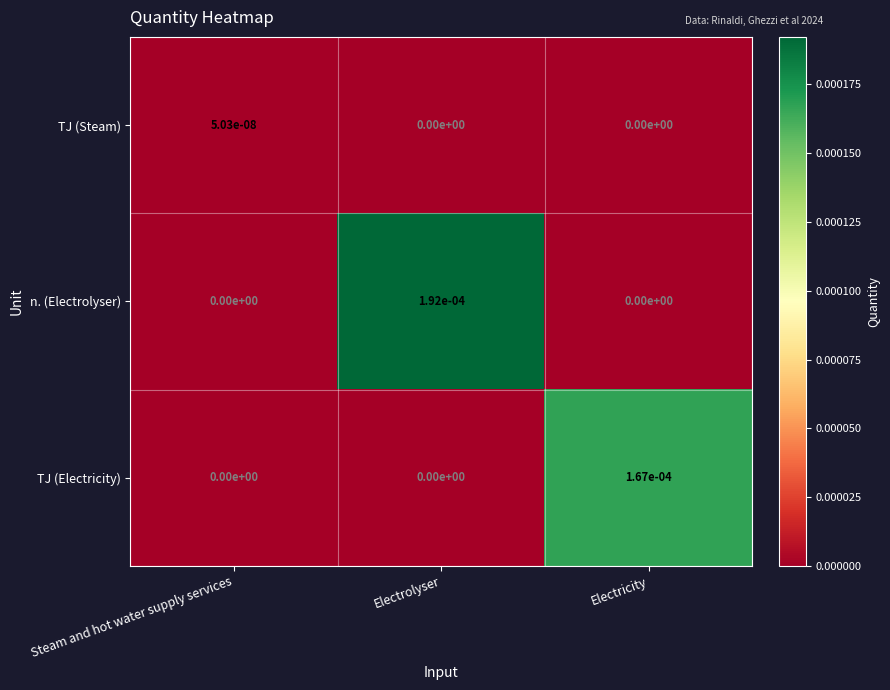

Which series has the largest range (max minus min)?

n. (Electrolyser)